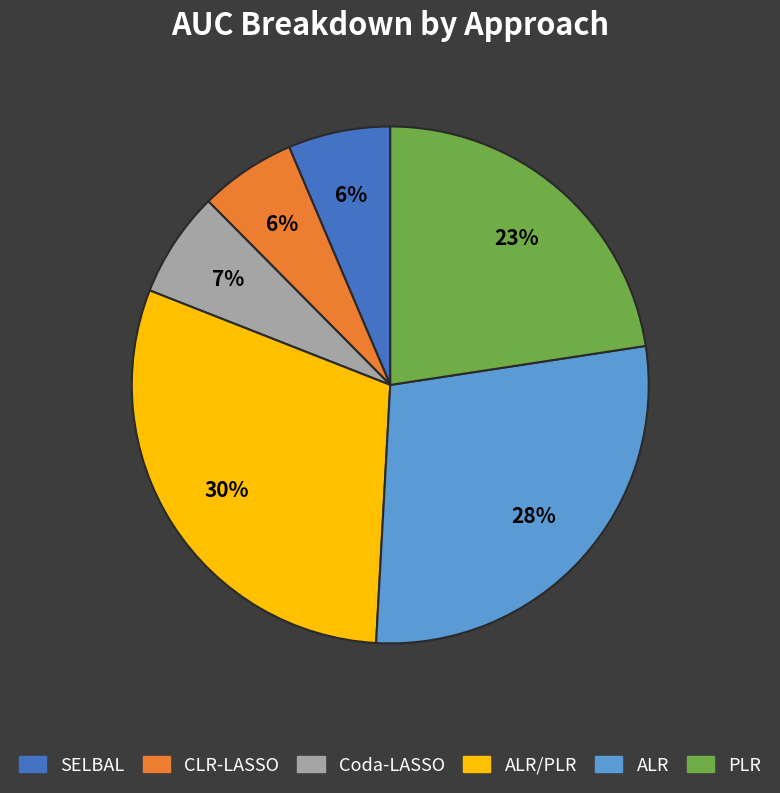

To the nearest percent, what is the difference between the largest and smallest slice percentages?

24%